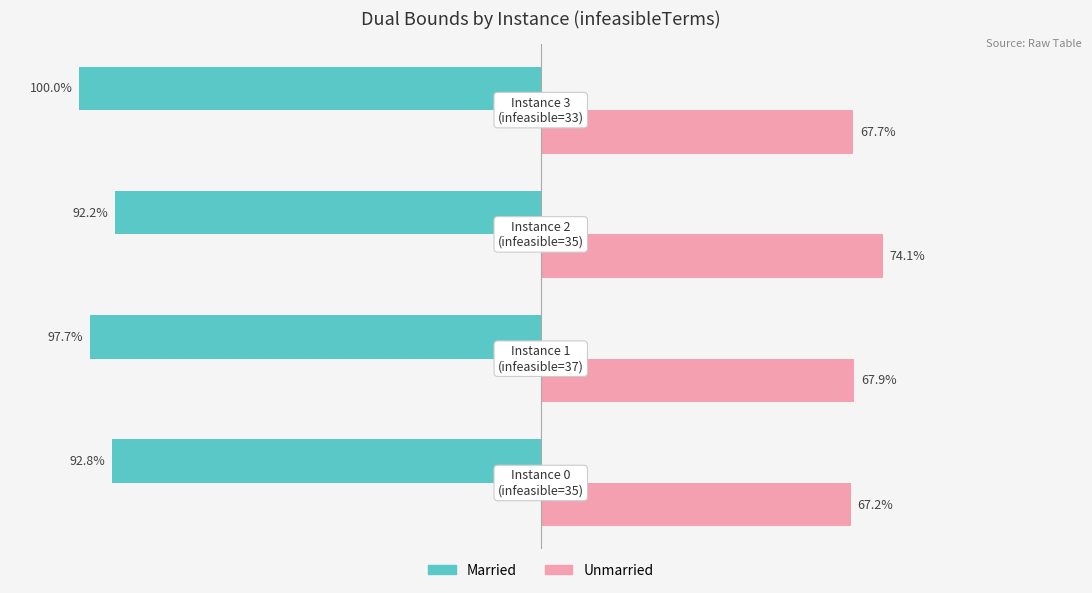

Which series has the largest range (max minus min)?

Married